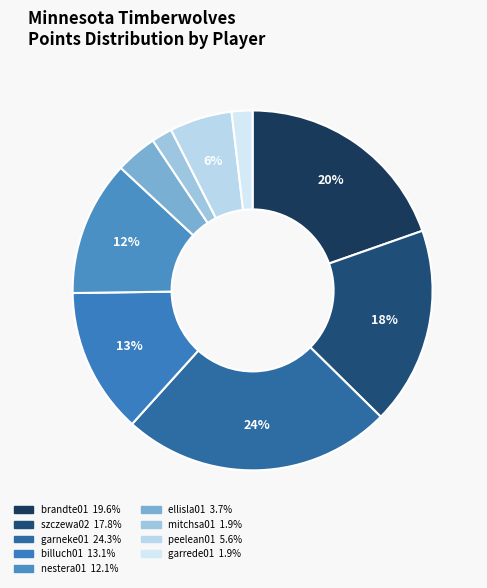

Combined, what portion of the pie is szczewa02 and billuch01?

30.8%